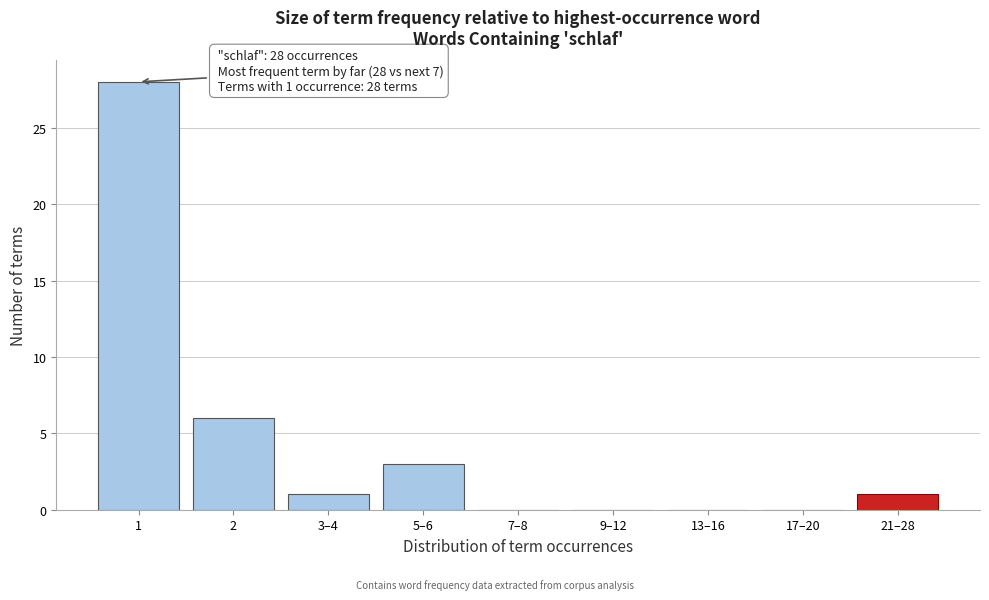

Reading right to left, transcribe all the data shown in this chart.

21–28=1	17–20=0	13–16=0	9–12=0	7–8=0	5–6=3	3–4=1	2=6	1=28